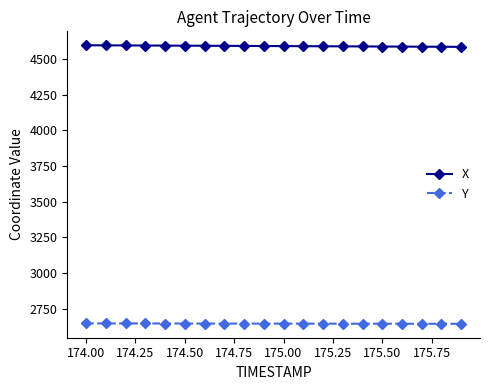

What is the difference between the maximum and second lowest values in the Y series?

2.5